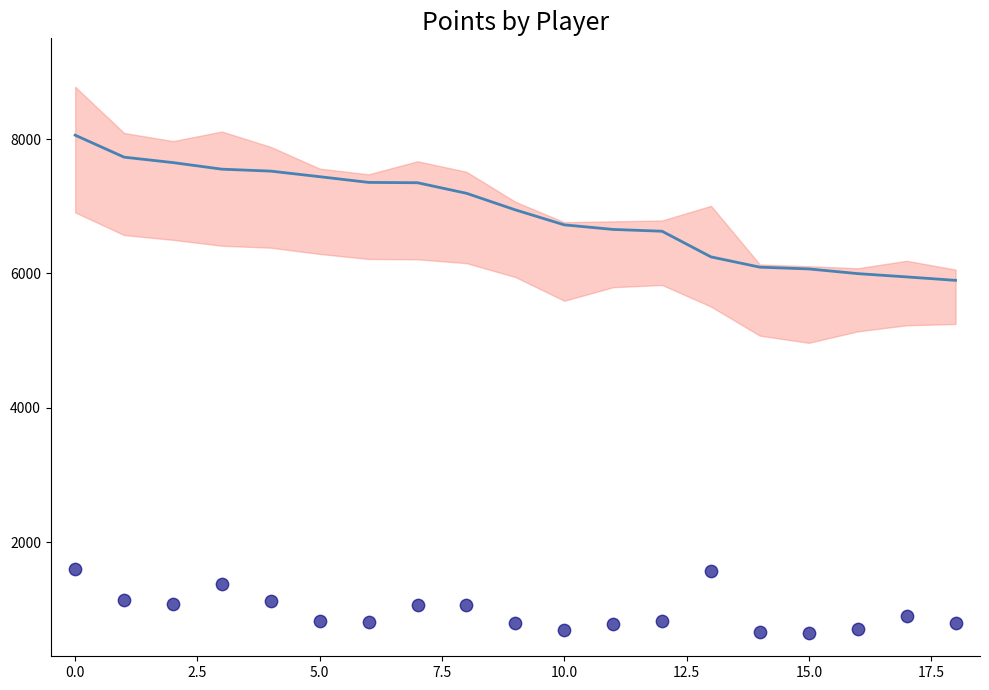

At how many categories does at least one series exceed 6950?

9